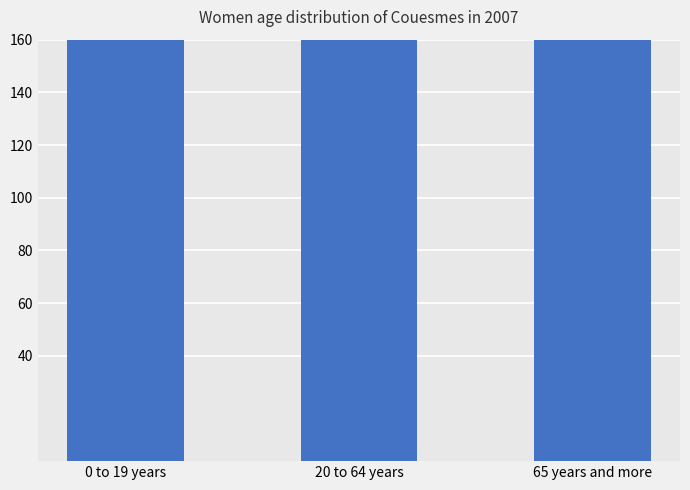

What is the minimum value shown in the chart?

410.3